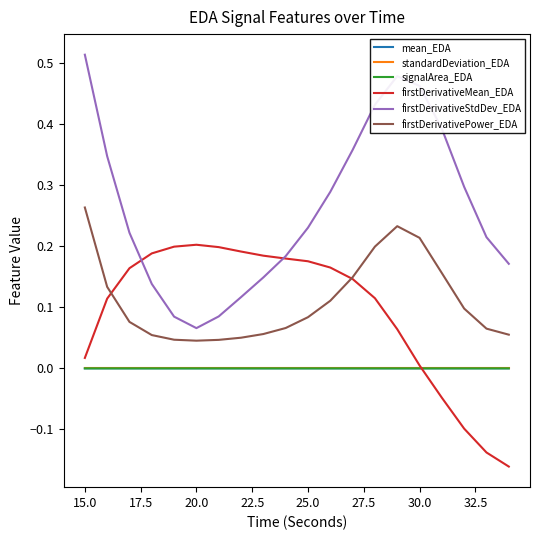

Which series has the largest range (max minus min)?

firstDerivativeStdDev_EDA